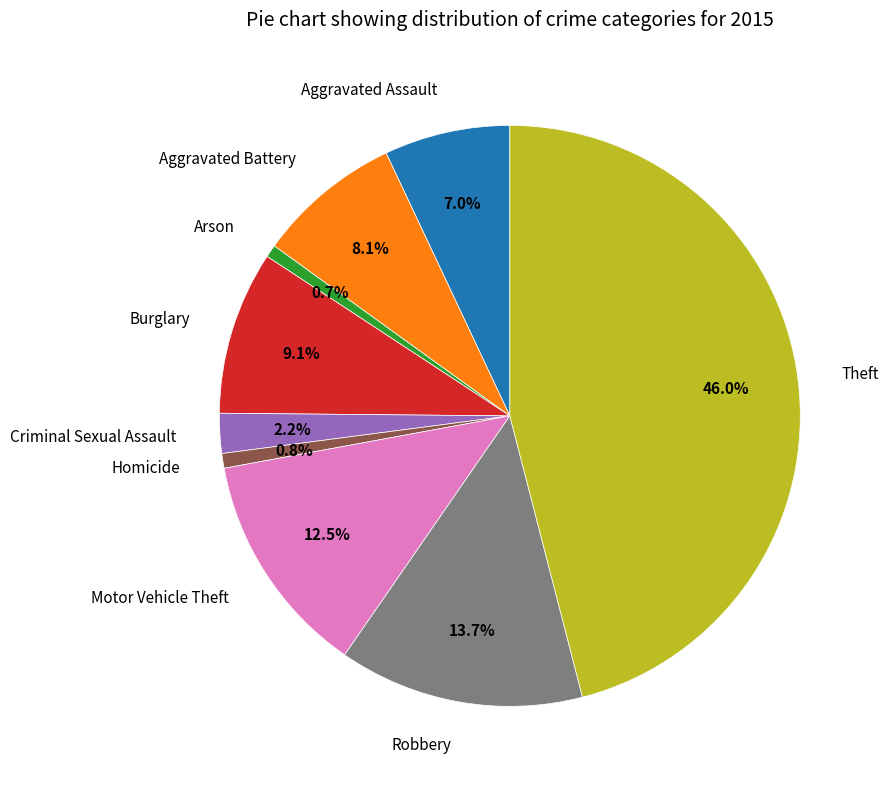

Count the number of slices in the pie.

9